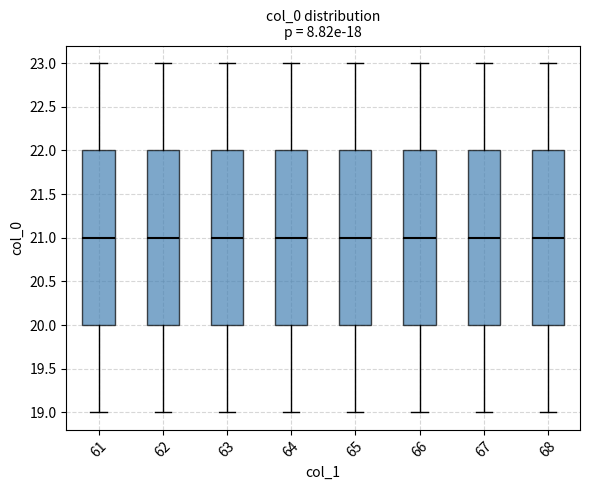

Reading left to right, read every box against the y-axis: the position of its median line, the range the box covers, and the ends of its whiskers. The values are not printed on the chart, so give them approximately, as read against the axis.

61: median 21, box 20 to 22, whiskers 19 to 23
62: median 21, box 20 to 22, whiskers 19 to 23
63: median 21, box 20 to 22, whiskers 19 to 23
64: median 21, box 20 to 22, whiskers 19 to 23
65: median 21, box 20 to 22, whiskers 19 to 23
66: median 21, box 20 to 22, whiskers 19 to 23
67: median 21, box 20 to 22, whiskers 19 to 23
68: median 21, box 20 to 22, whiskers 19 to 23